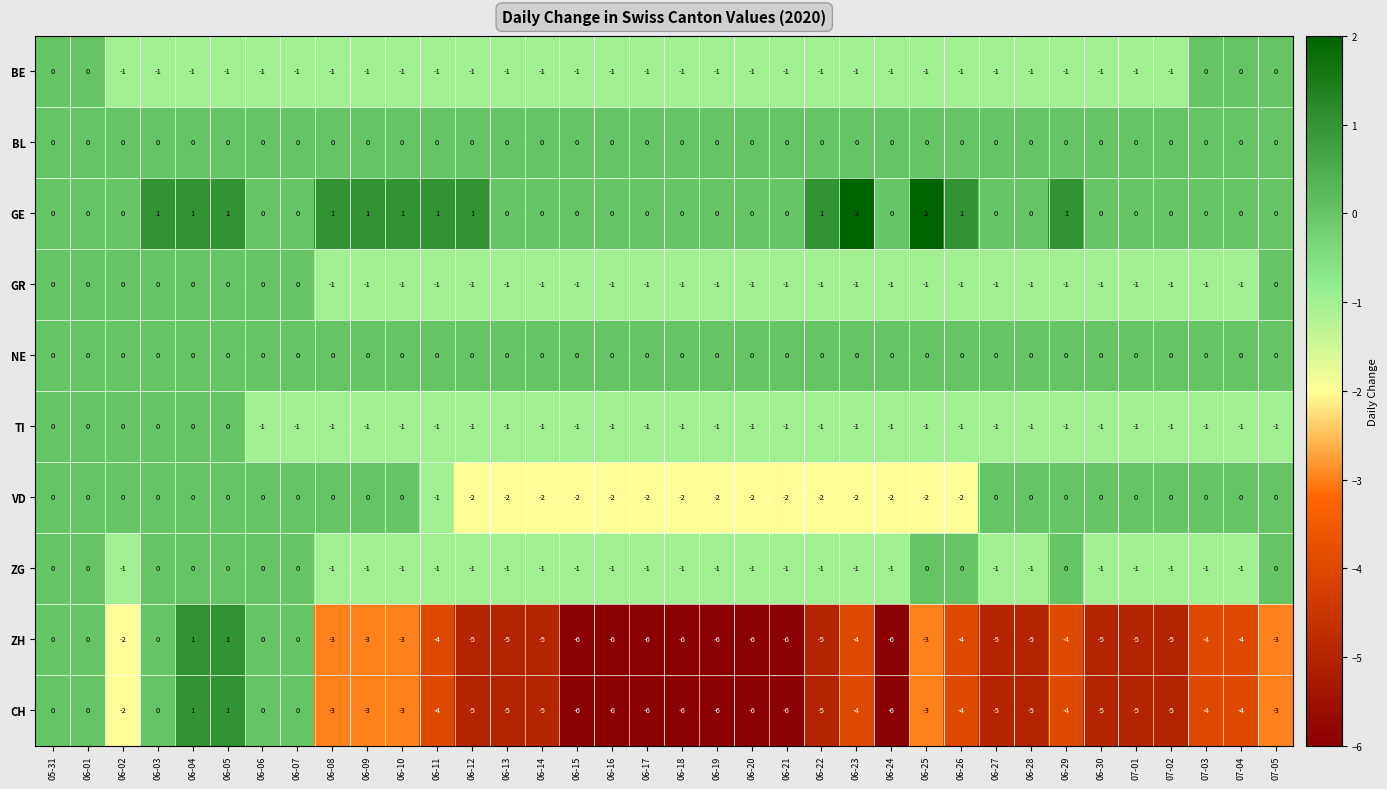

How many ZG values are between -1 and 0?

36